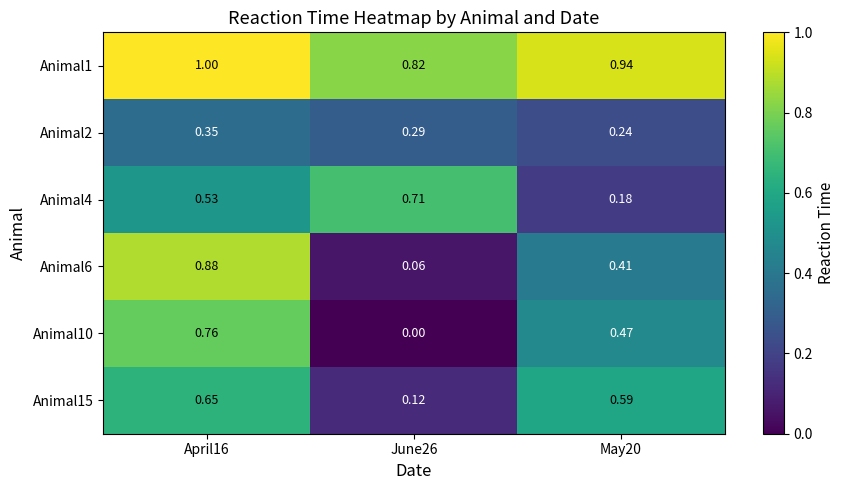

List the series in order of their peak value, highest first.

Animal1, Animal6, Animal10, Animal4, Animal15, Animal2